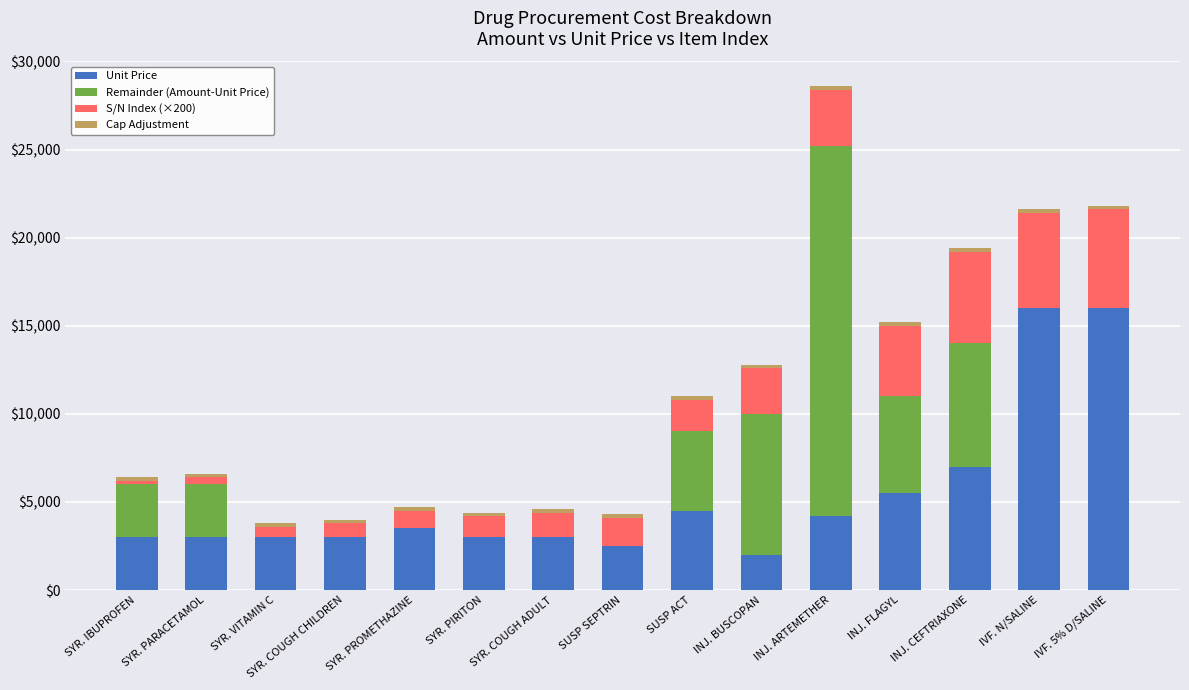

The value of Unit Price at SYR. COUGH ADULT is 5059. True or false?

False